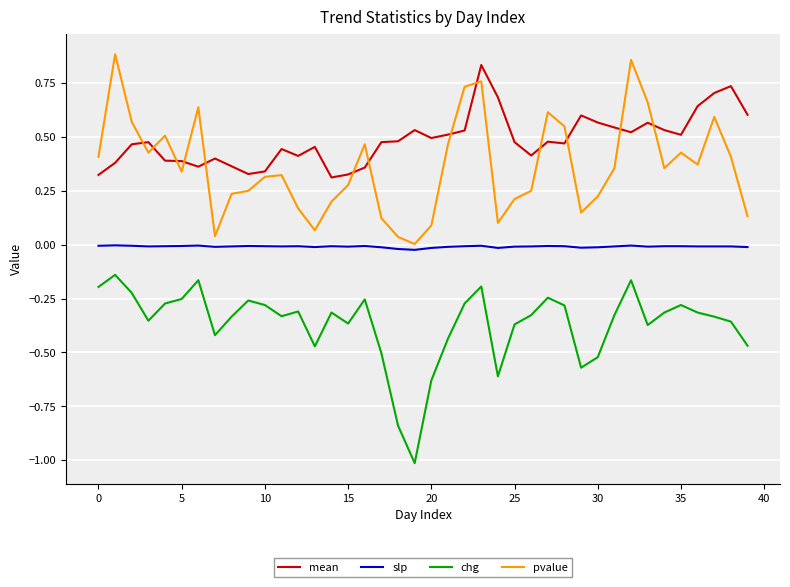

Which series has the largest total across all categories?

mean